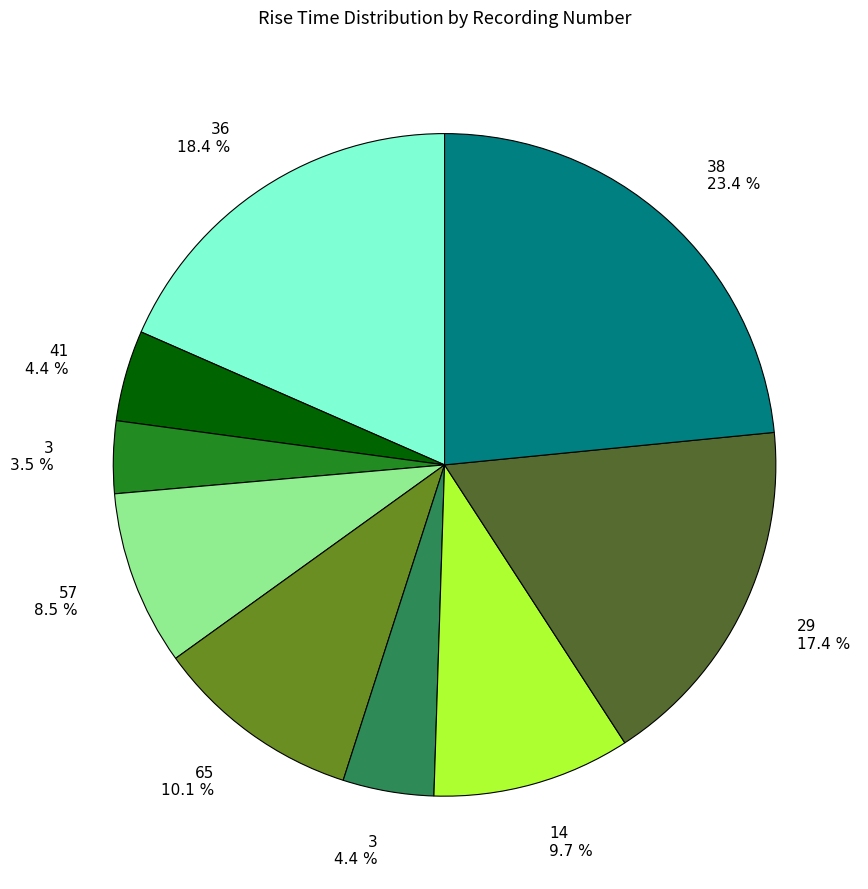

Combined, do 38 23.4 % and 65 10.1 % account for over 50%?

No